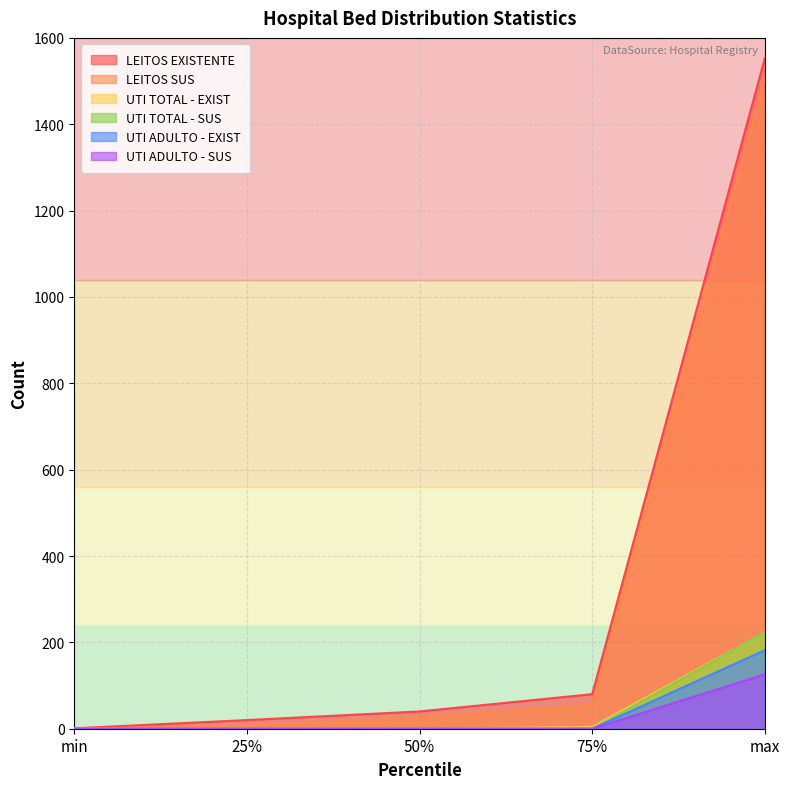

At which category does the chart reach its peak across all series?

max